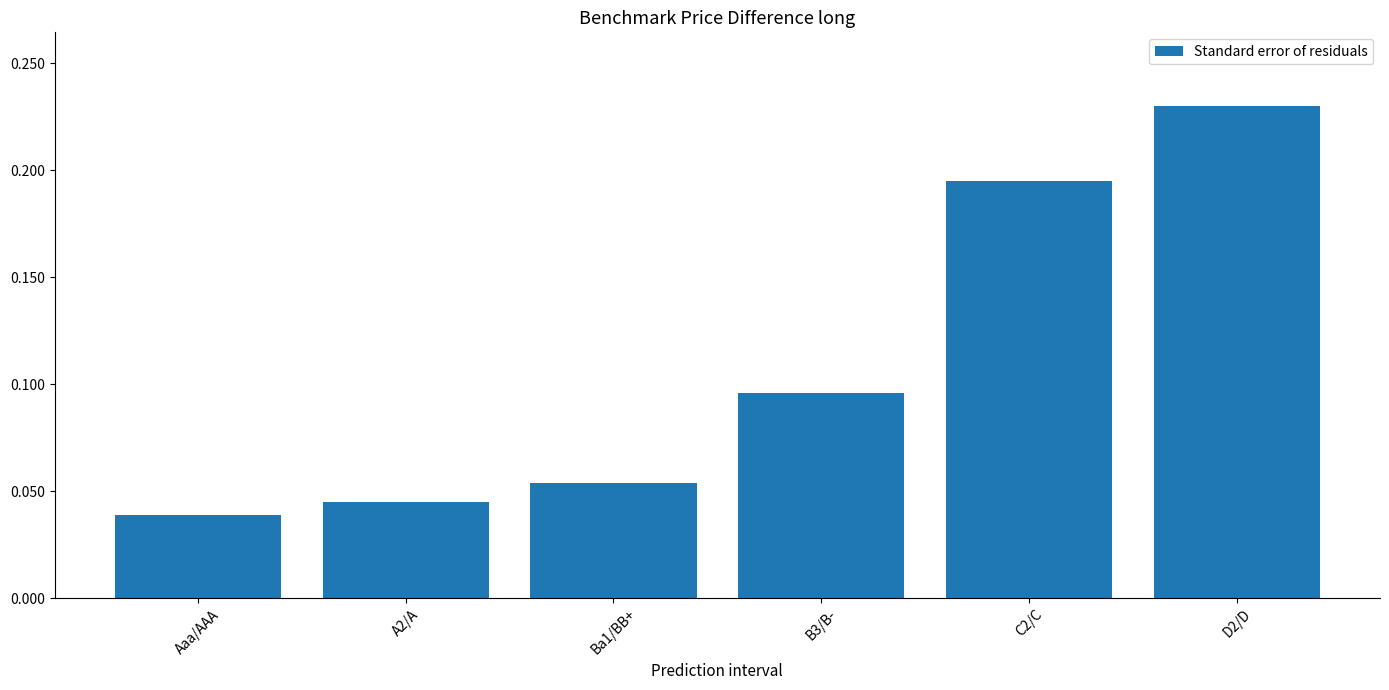

What is the sum of the values at C2/C and B3/B-?

0.3